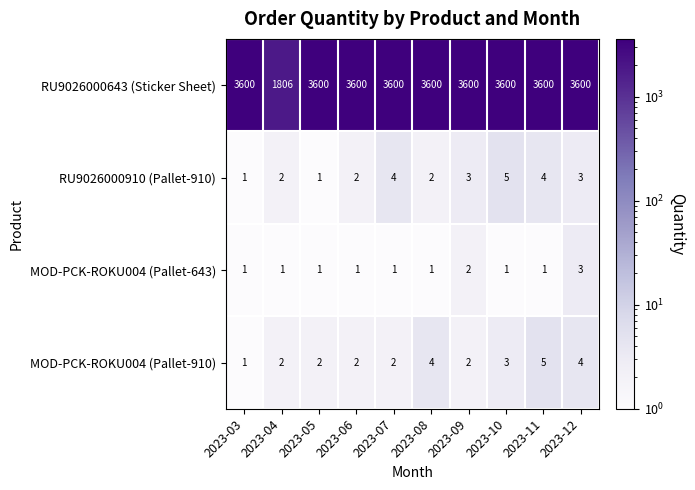

What is the lowest value of the RU9026000643 (Sticker Sheet) series?

1806